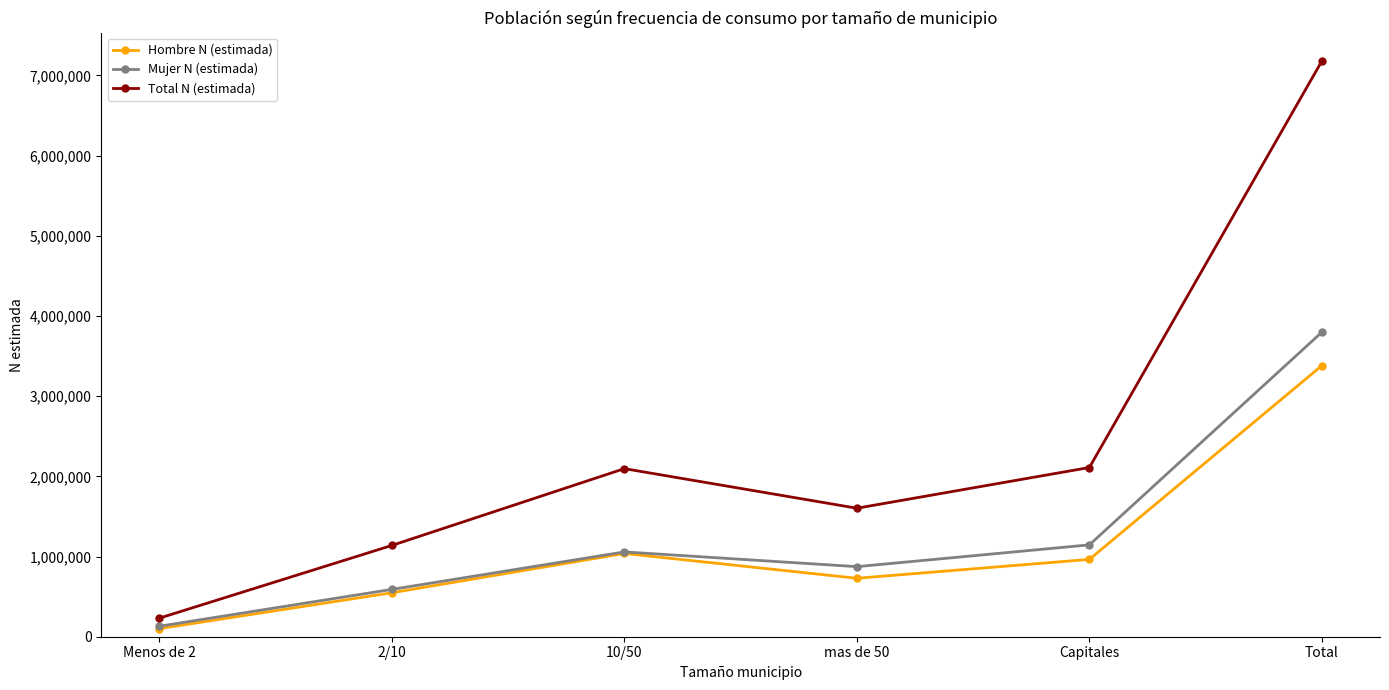

Which label corresponds to the largest value in the chart?

Total